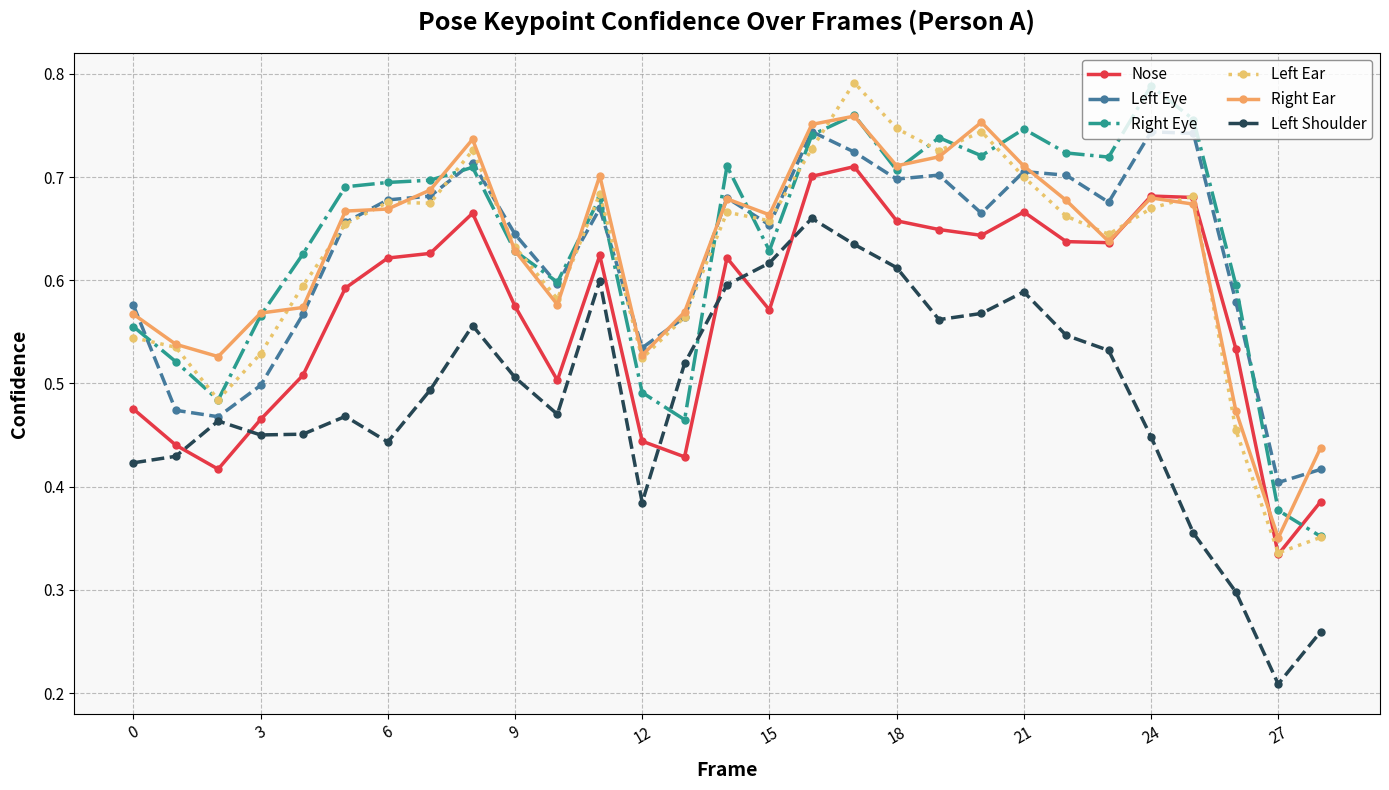

How many Left Eye values are between 0 and 1?

29